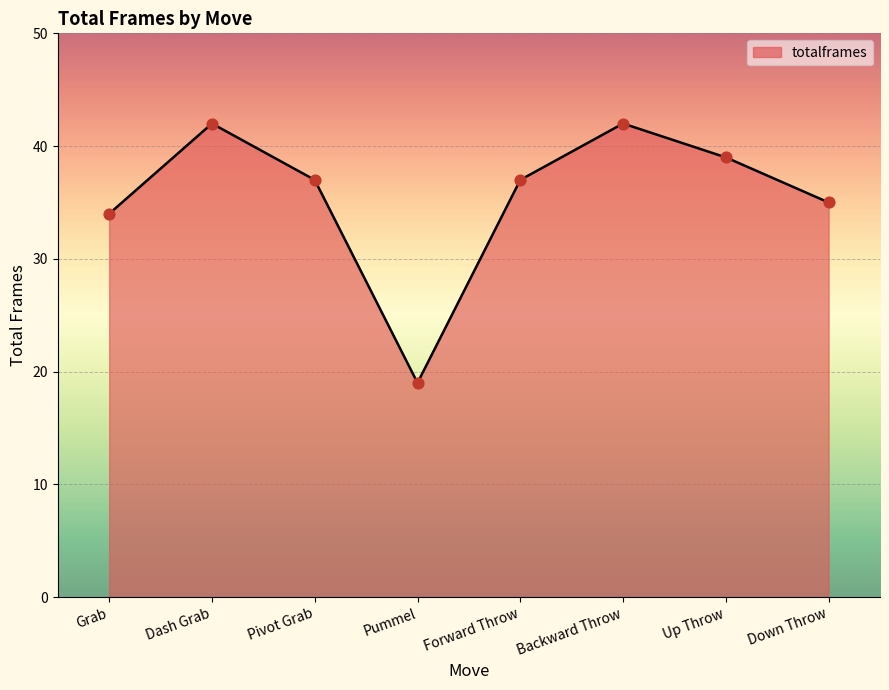

Approximately how many times larger is the value at Pivot Grab compared to Pummel?

1.9